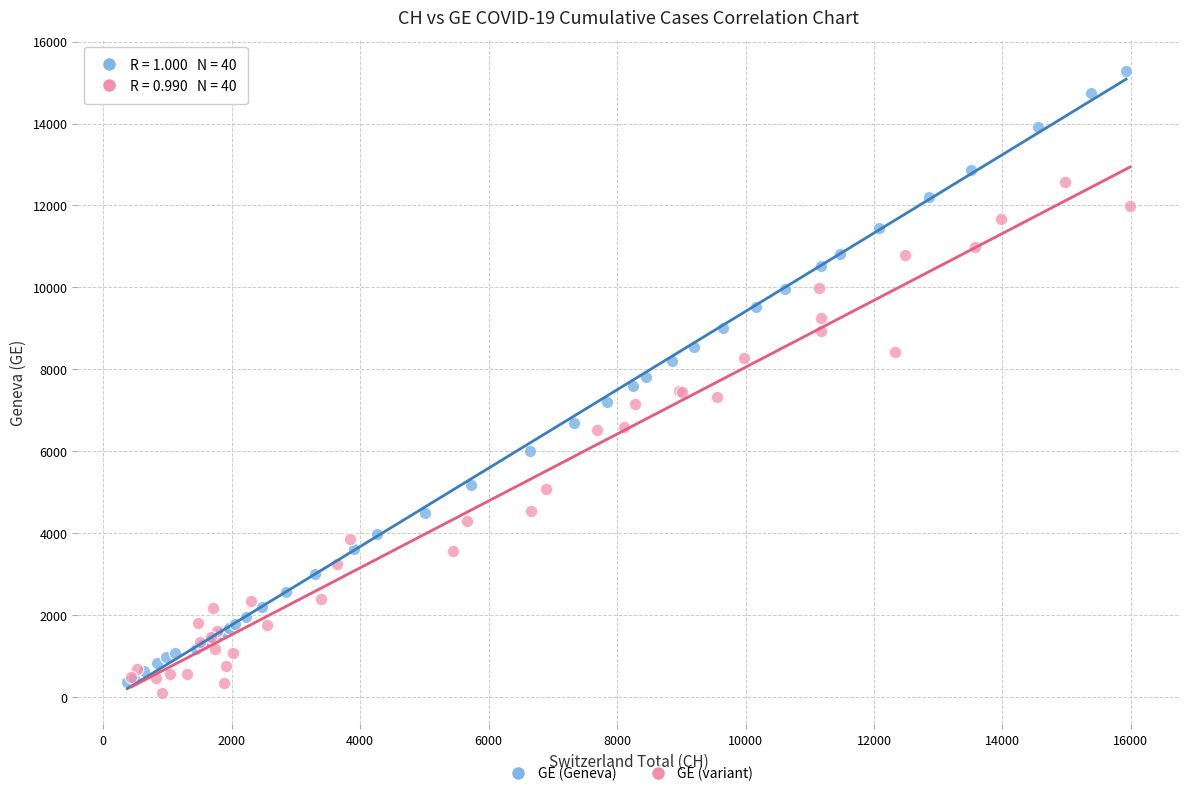

Which series reaches the maximum Y coordinate?

GE (Geneva)